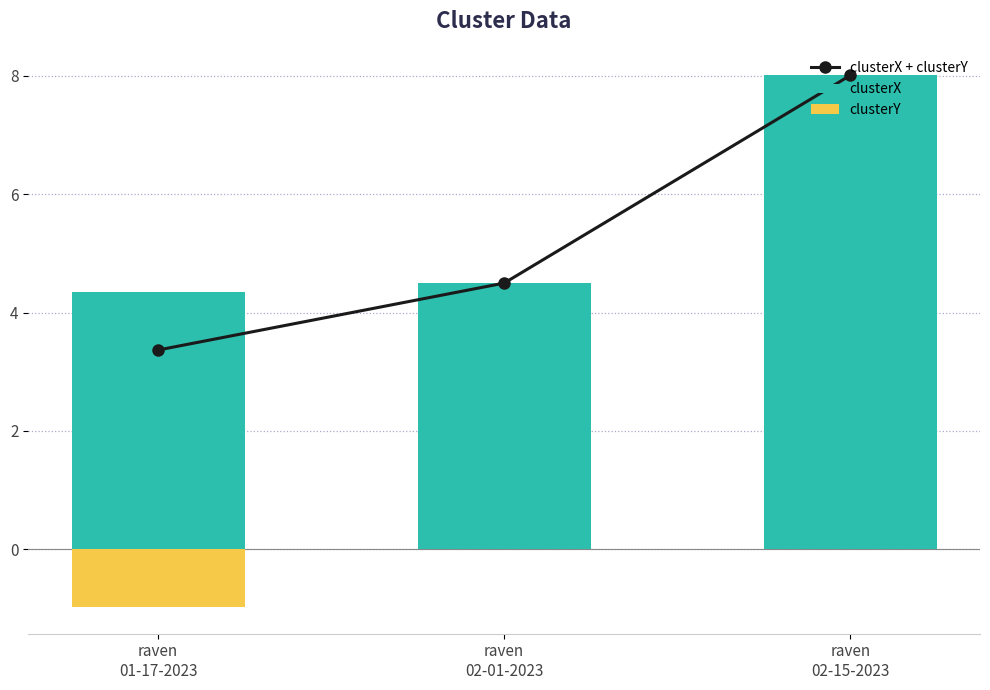

Is it true that clusterX + clusterY equals 4.5 at raven
02-01-2023?

True